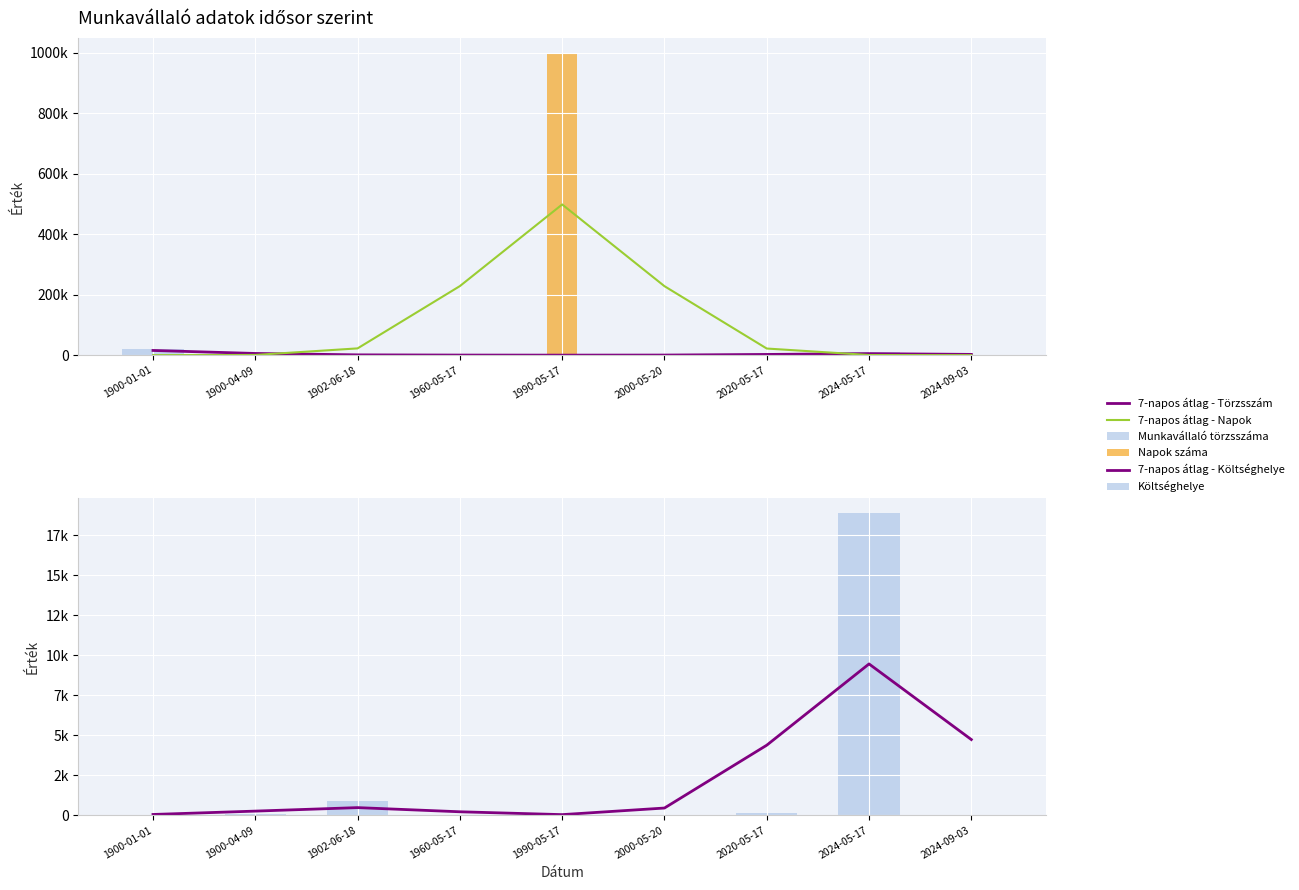

What is the label of the 7th bar from the right?

1902-06-18